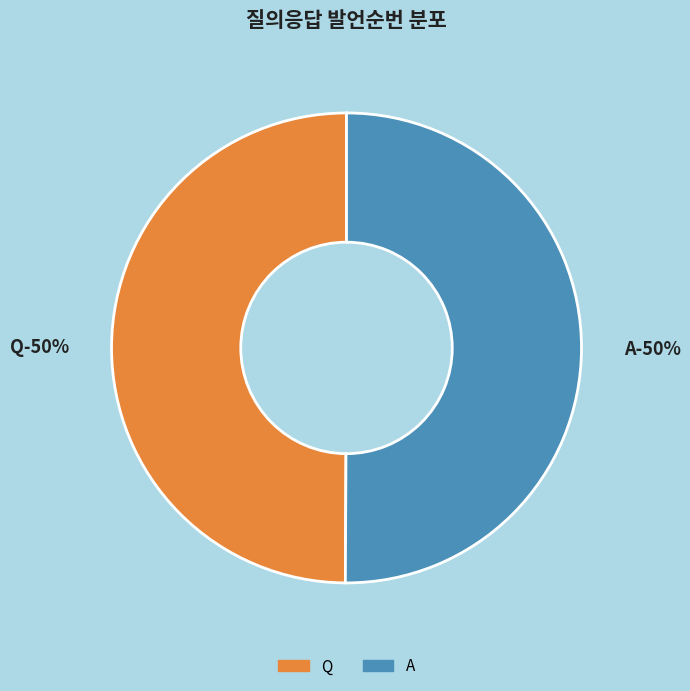

Combined, do Q and A account for over 50%?

Yes